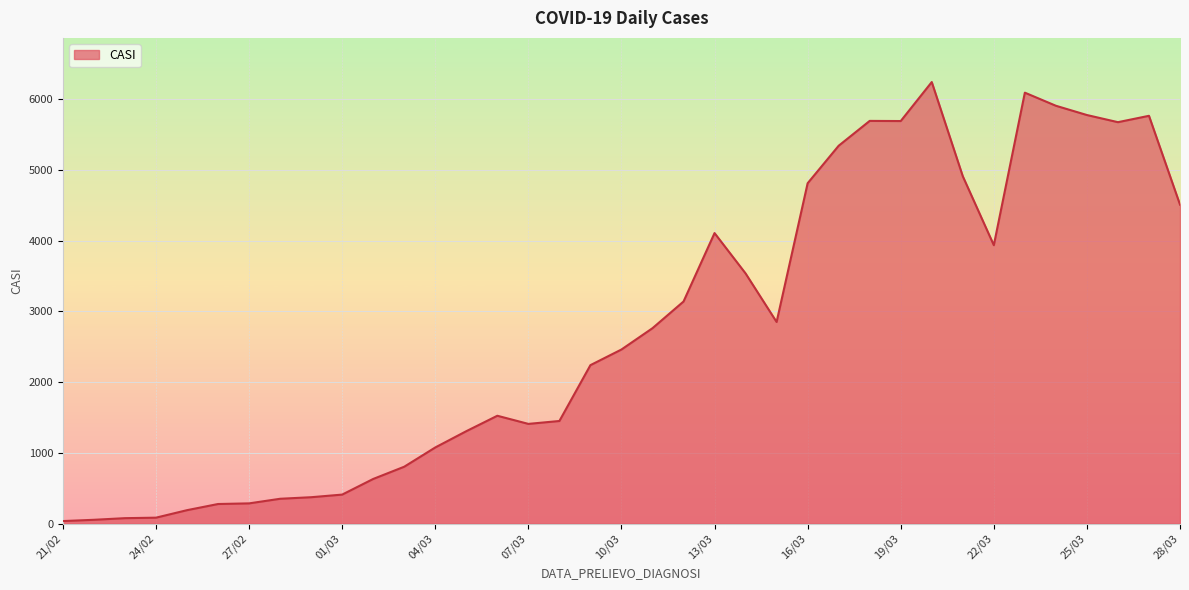

What is the maximum value shown in the chart?

6239